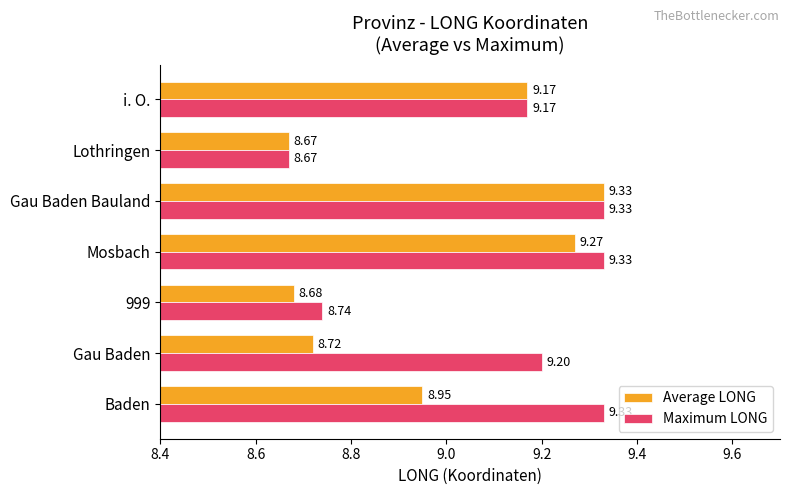

At how many categories does at least one series exceed 8?

7